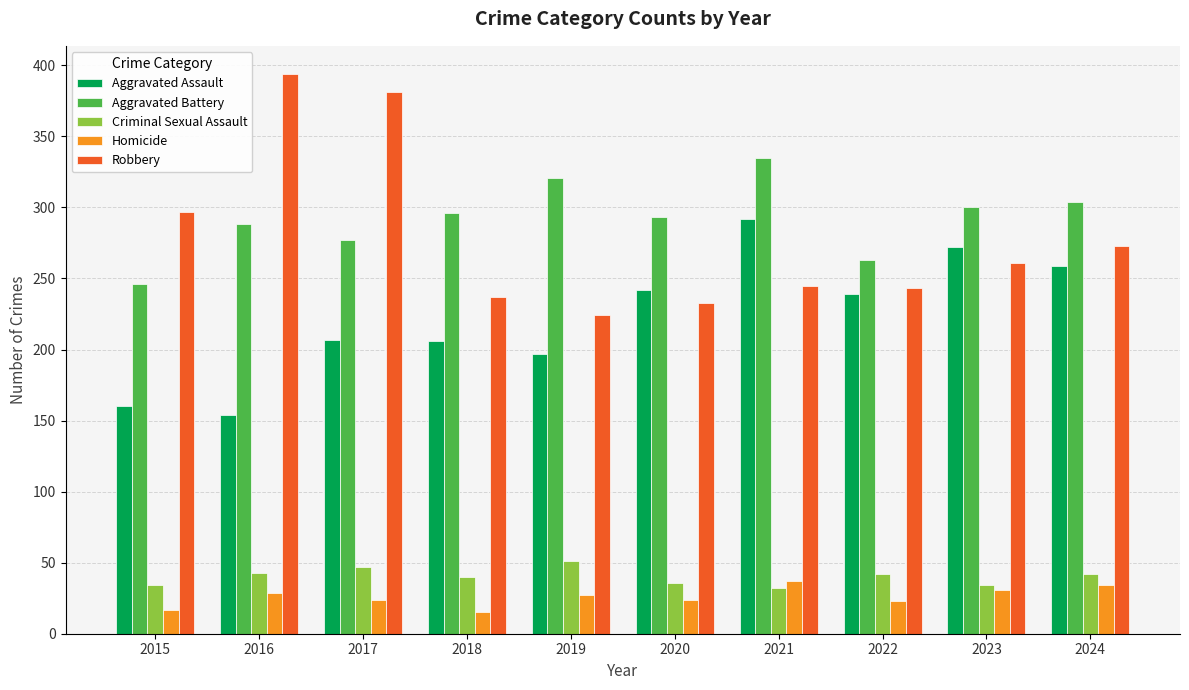

What is the sum of the Aggravated Assault values at 2019 and 2024?

456